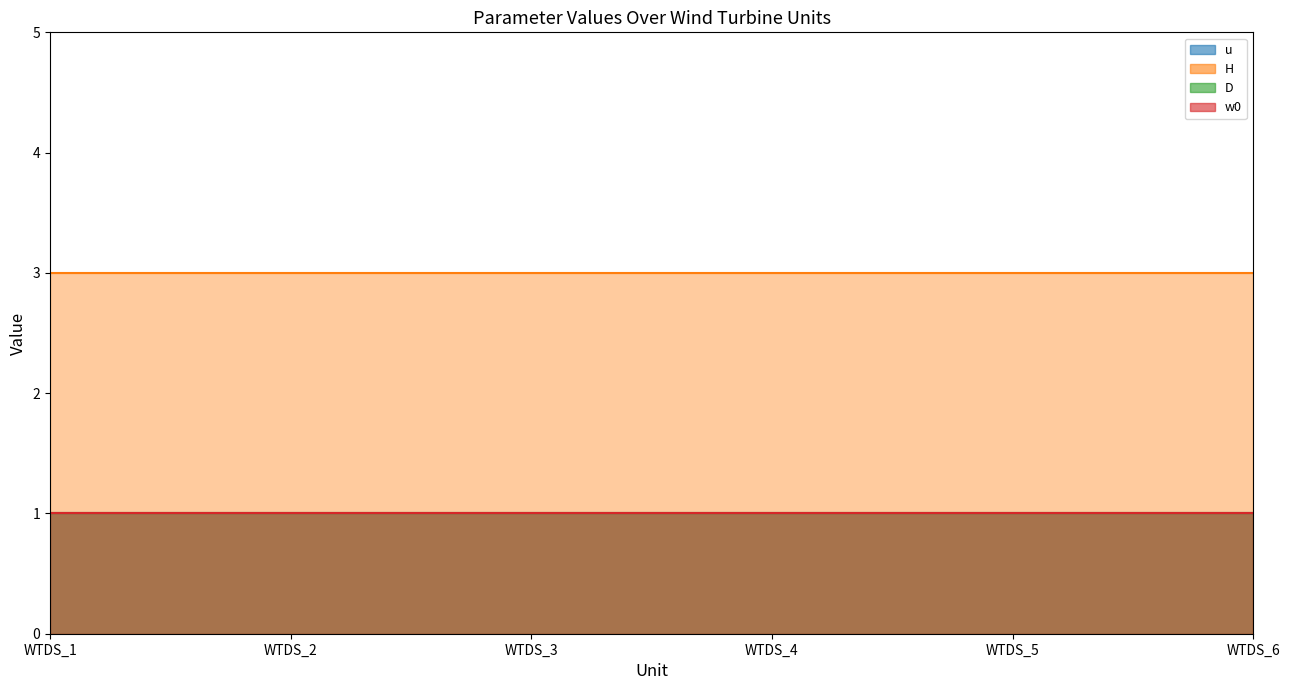

At WTDS_4, list the series in order from largest to smallest.

H, u, D, w0